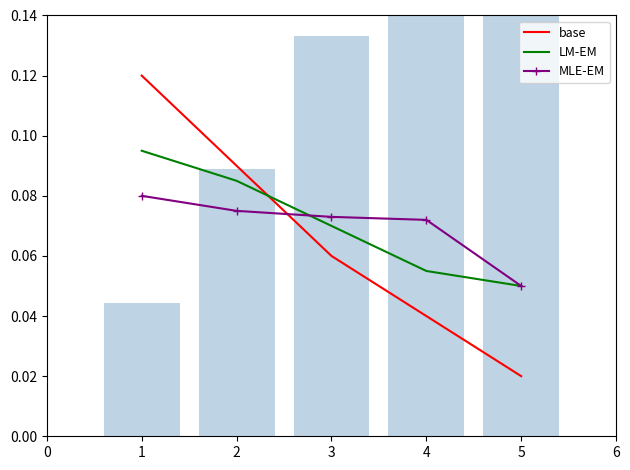

Where do MLE-EM and base first cross each other?

2 and 3